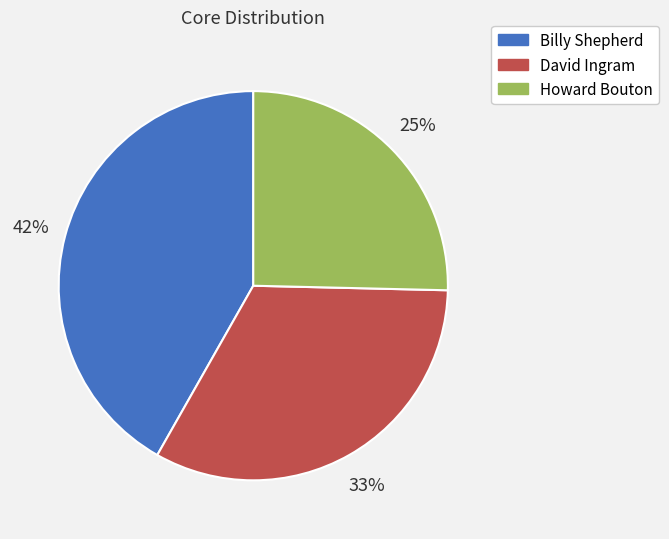

Is it true that David Ingram is 33% of the pie?

True